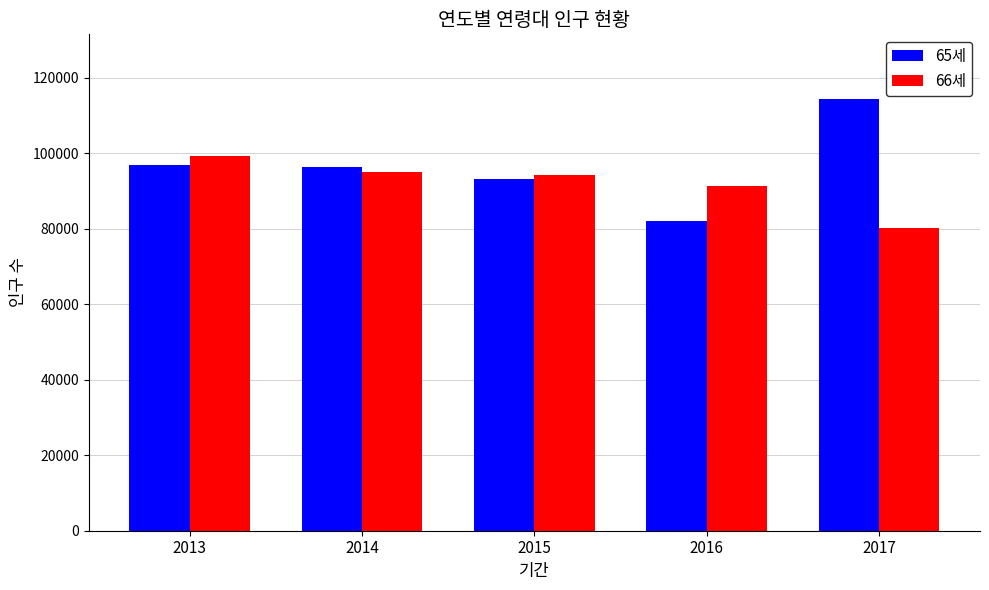

What is the average value of the 66세 series?

92055